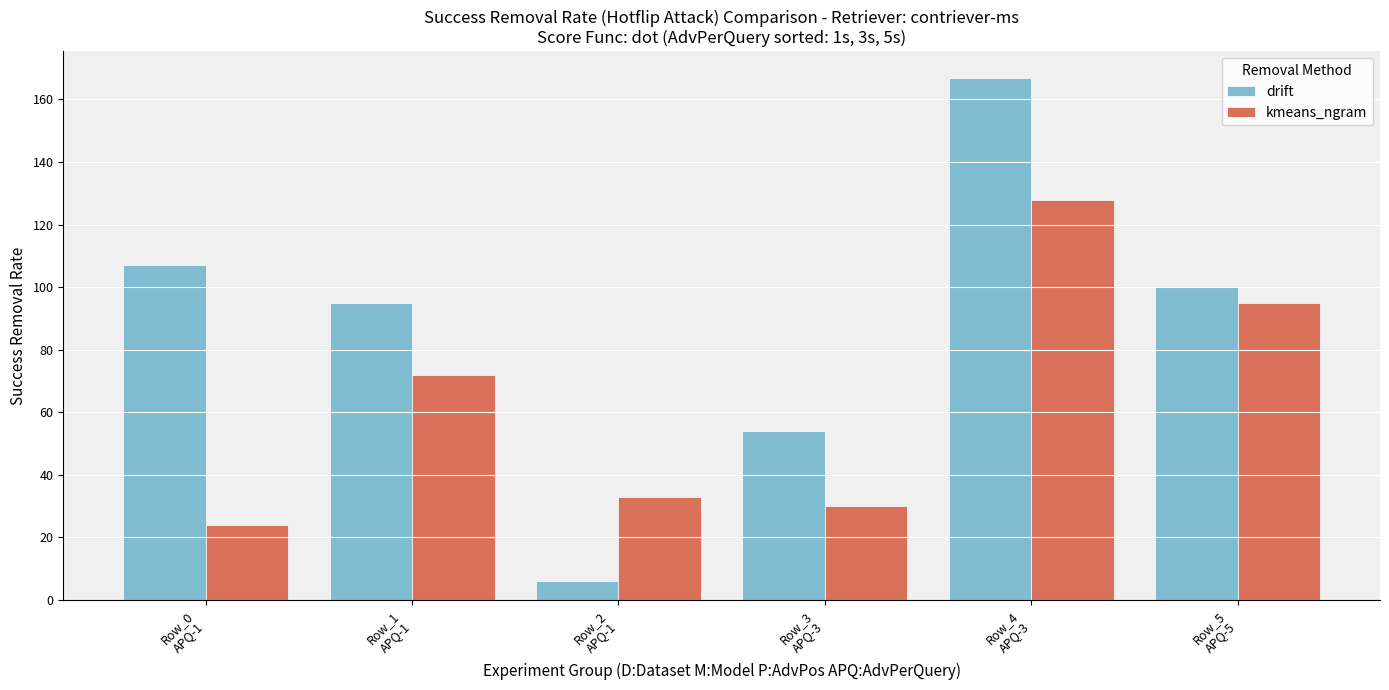

Is the value of kmeans_ngram at Row_4
APQ-3 greater than the value of drift at Row_4
APQ-3?

No